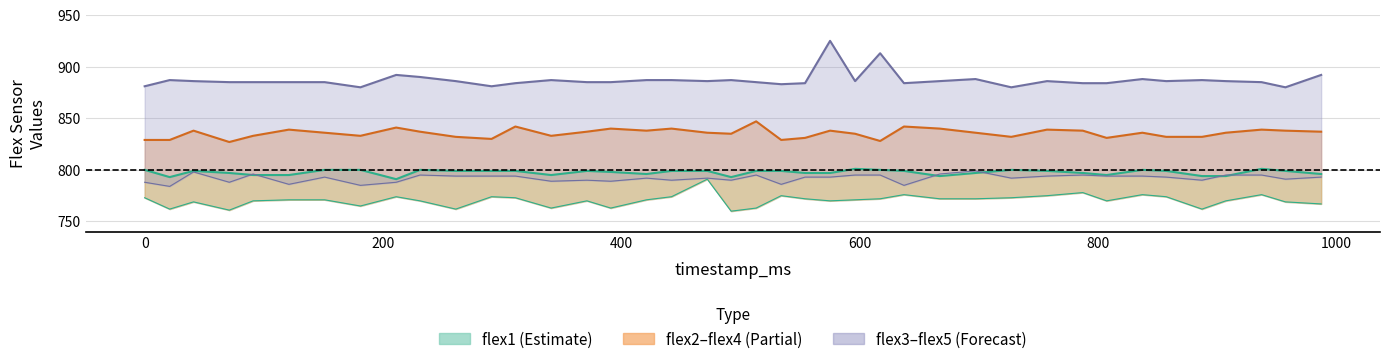

List the labels in order of flex1 value, smallest first.

211, 21, 492, 667, 887, 907, 91, 121, 341, 807, 421, 987, 71, 554, 575, 697, 787, 391, 41, 261, 291, 311, 371, 442, 472, 513, 534, 637, 757, 857, 957, 0, 151, 181, 231, 617, 727, 837, 596, 937